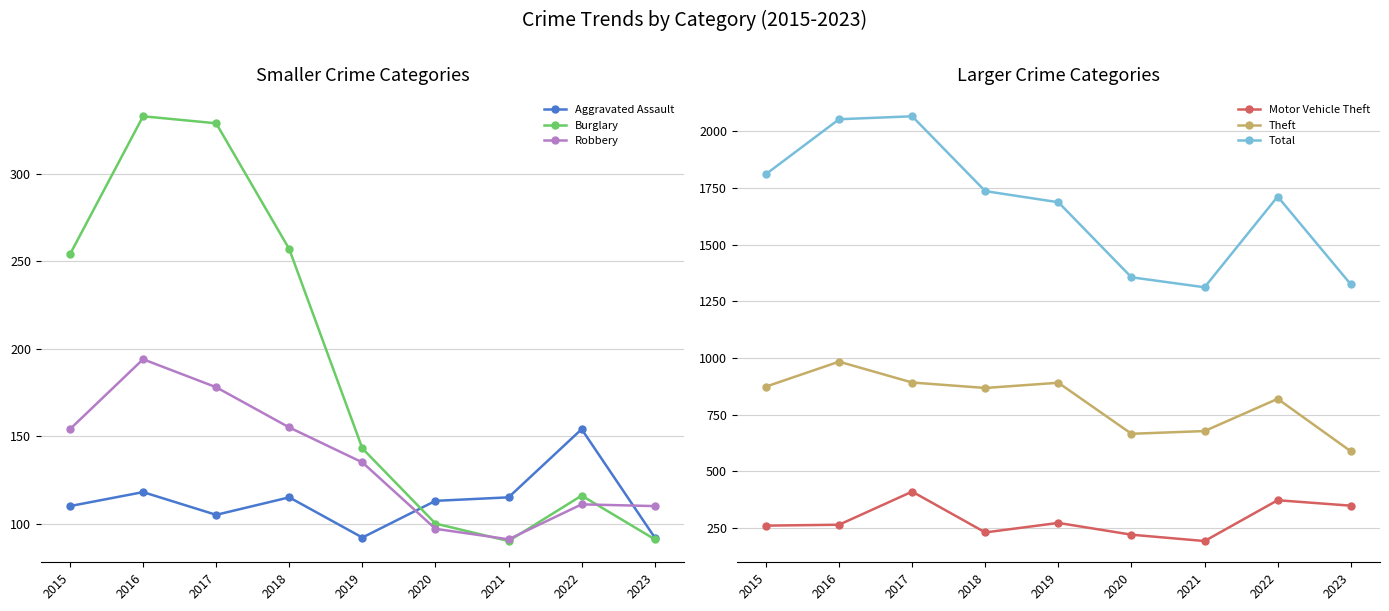

Where is the first local maximum for Theft?

2016